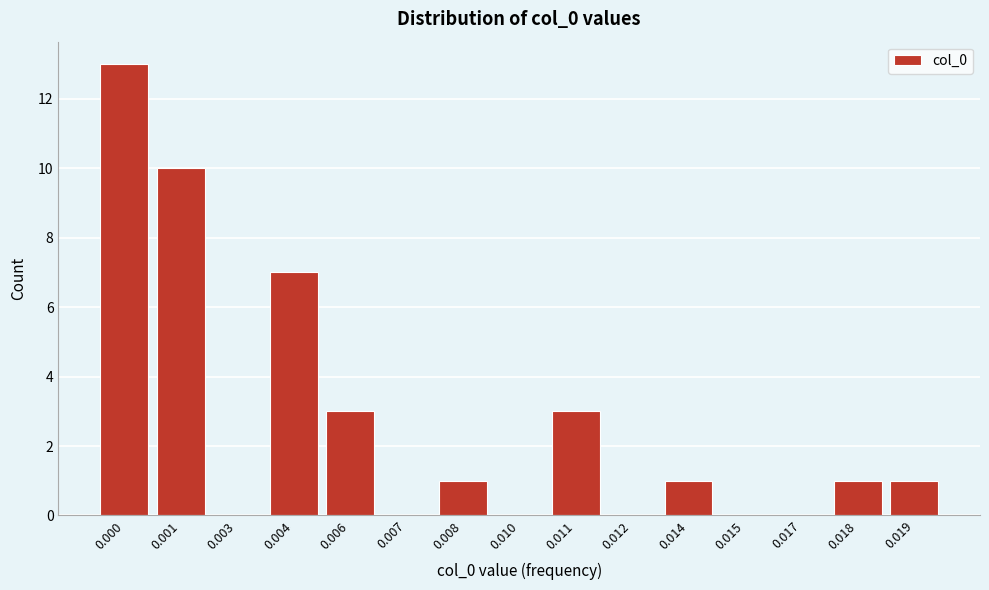

Reading left to right, extract all data points from this chart.

0.000=13	0.001=10	0.003=0	0.004=7	0.006=3	0.007=0	0.008=1	0.010=0	0.011=3	0.012=0	0.014=1	0.015=0	0.017=0	0.018=1	0.019=1